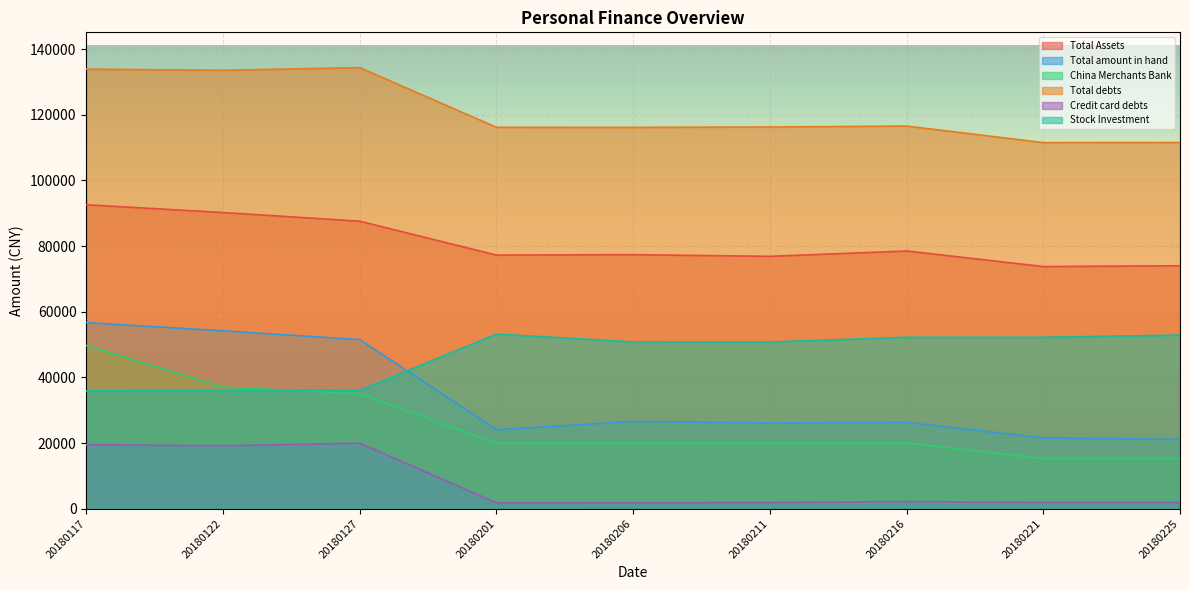

At which label does Credit card debts reach its minimum?

20180206